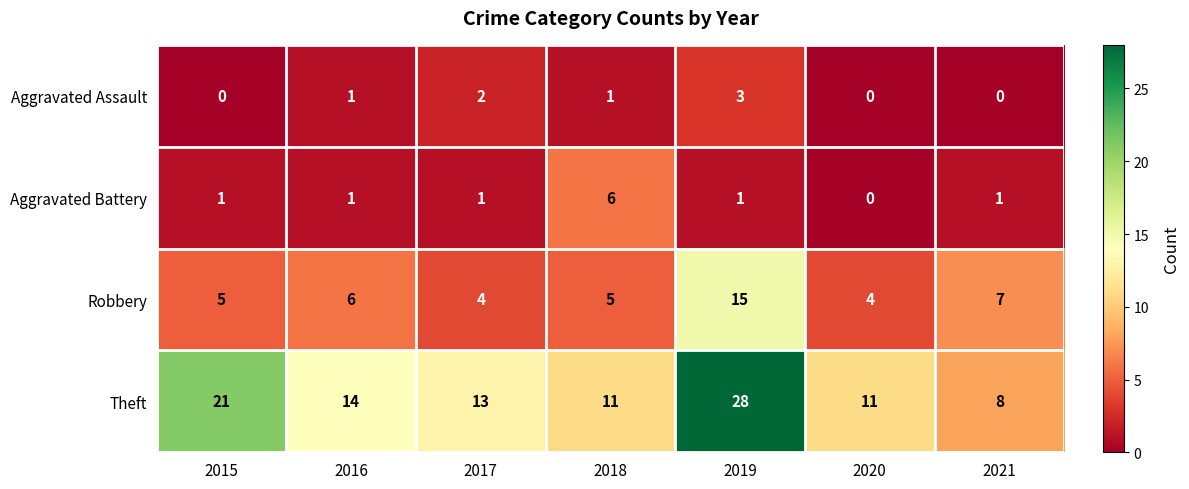

The value of Theft at 2020 is 3. True or false?

False